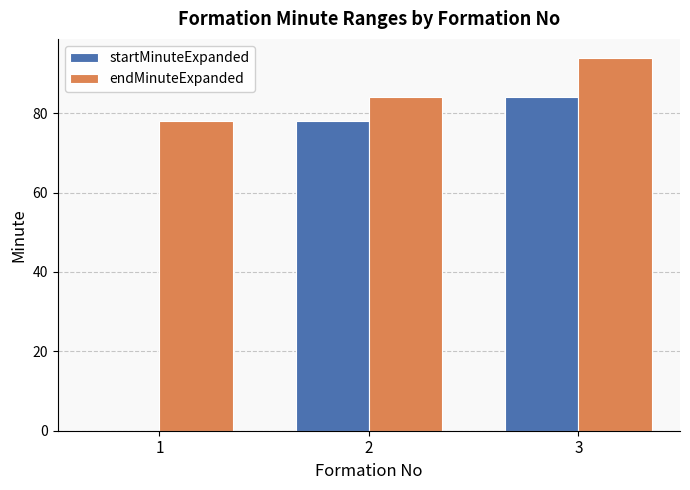

Which series changed the most between 2 and 3?

endMinuteExpanded